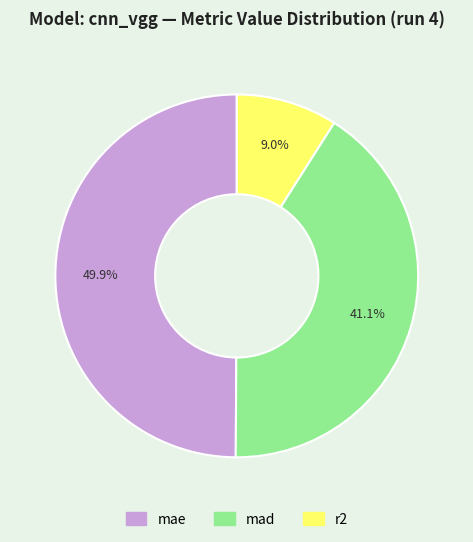

To the nearest percent, what is the average slice percentage?

33%